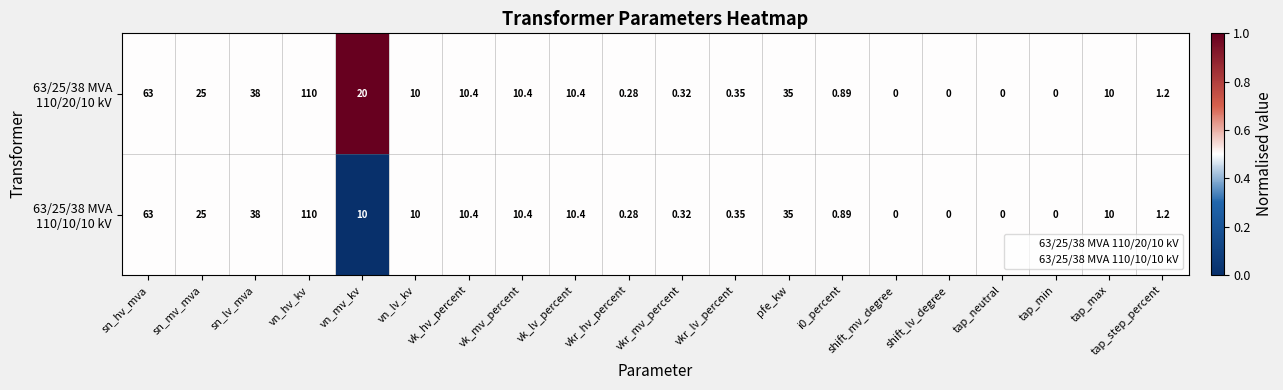

At which category is the sum across all series the highest?

vn_hv_kv